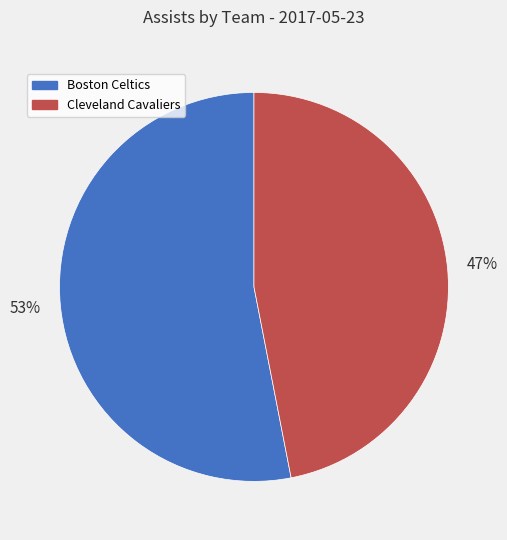

To the nearest percent, what is the average slice percentage?

50%